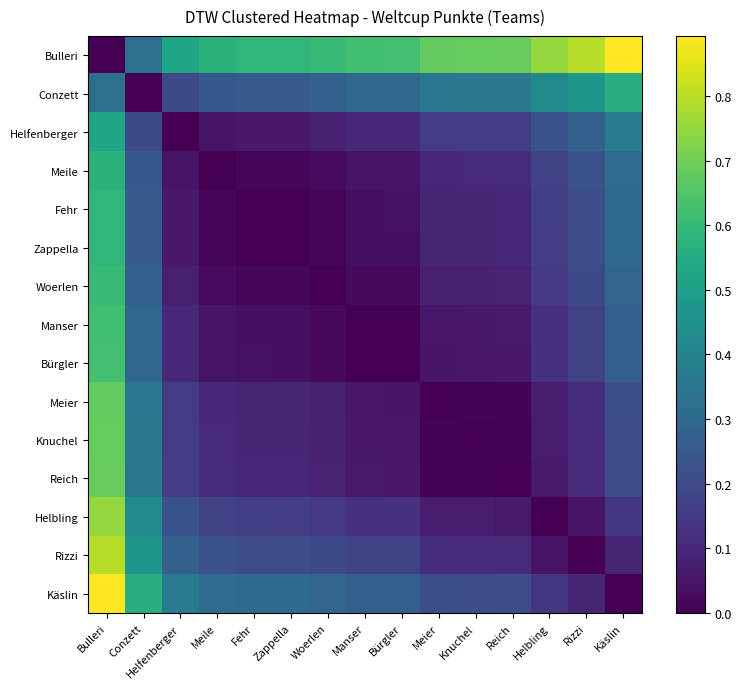

Reading left to right, transcribe all the data shown in this chart.

Bulleri: Bulleri=0.0	Conzett=0.3	Helfenberger=0.5	Meile=0.6	Fehr=0.6	Zappella=0.6	Woerlen=0.6	Manser=0.6	Bürgler=0.6	Meier=0.7	Knuchel=0.7	Reich=0.7	Helbling=0.8	Rizzi=0.8	Käslin=0.9
Conzett: Bulleri=0.3	Conzett=0.0	Helfenberger=0.2	Meile=0.2	Fehr=0.3	Zappella=0.3	Woerlen=0.3	Manser=0.3	Bürgler=0.3	Meier=0.4	Knuchel=0.4	Reich=0.4	Helbling=0.4	Rizzi=0.5	Käslin=0.6
Helfenberger: Bulleri=0.5	Conzett=0.2	Helfenberger=0.0	Meile=0.1	Fehr=0.1	Zappella=0.1	Woerlen=0.1	Manser=0.1	Bürgler=0.1	Meier=0.2	Knuchel=0.2	Reich=0.2	Helbling=0.2	Rizzi=0.3	Käslin=0.4
Meile: Bulleri=0.6	Conzett=0.2	Helfenberger=0.1	Meile=0.0	Fehr=0.0	Zappella=0.0	Woerlen=0.0	Manser=0.0	Bürgler=0.0	Meier=0.1	Knuchel=0.1	Reich=0.1	Helbling=0.2	Rizzi=0.2	Käslin=0.3
Fehr: Bulleri=0.6	Conzett=0.3	Helfenberger=0.1	Meile=0.0	Fehr=0.0	Zappella=0.0	Woerlen=0.0	Manser=0.0	Bürgler=0.0	Meier=0.1	Knuchel=0.1	Reich=0.1	Helbling=0.2	Rizzi=0.2	Käslin=0.3
Zappella: Bulleri=0.6	Conzett=0.3	Helfenberger=0.1	Meile=0.0	Fehr=0.0	Zappella=0.0	Woerlen=0.0	Manser=0.0	Bürgler=0.0	Meier=0.1	Knuchel=0.1	Reich=0.1	Helbling=0.2	Rizzi=0.2	Käslin=0.3
Woerlen: Bulleri=0.6	Conzett=0.3	Helfenberger=0.1	Meile=0.0	Fehr=0.0	Zappella=0.0	Woerlen=0.0	Manser=0.0	Bürgler=0.0	Meier=0.1	Knuchel=0.1	Reich=0.1	Helbling=0.1	Rizzi=0.2	Käslin=0.3
Manser: Bulleri=0.6	Conzett=0.3	Helfenberger=0.1	Meile=0.0	Fehr=0.0	Zappella=0.0	Woerlen=0.0	Manser=0.0	Bürgler=0.0	Meier=0.1	Knuchel=0.1	Reich=0.1	Helbling=0.1	Rizzi=0.2	Käslin=0.3
Bürgler: Bulleri=0.6	Conzett=0.3	Helfenberger=0.1	Meile=0.0	Fehr=0.0	Zappella=0.0	Woerlen=0.0	Manser=0.0	Bürgler=0.0	Meier=0.1	Knuchel=0.1	Reich=0.1	Helbling=0.1	Rizzi=0.2	Käslin=0.3
Meier: Bulleri=0.7	Conzett=0.4	Helfenberger=0.2	Meile=0.1	Fehr=0.1	Zappella=0.1	Woerlen=0.1	Manser=0.1	Bürgler=0.1	Meier=0.0	Knuchel=0.0	Reich=0.0	Helbling=0.1	Rizzi=0.1	Käslin=0.2
Knuchel: Bulleri=0.7	Conzett=0.4	Helfenberger=0.2	Meile=0.1	Fehr=0.1	Zappella=0.1	Woerlen=0.1	Manser=0.1	Bürgler=0.1	Meier=0.0	Knuchel=0.0	Reich=0.0	Helbling=0.1	Rizzi=0.1	Käslin=0.2
Reich: Bulleri=0.7	Conzett=0.4	Helfenberger=0.2	Meile=0.1	Fehr=0.1	Zappella=0.1	Woerlen=0.1	Manser=0.1	Bürgler=0.1	Meier=0.0	Knuchel=0.0	Reich=0.0	Helbling=0.1	Rizzi=0.1	Käslin=0.2
Helbling: Bulleri=0.8	Conzett=0.4	Helfenberger=0.2	Meile=0.2	Fehr=0.2	Zappella=0.2	Woerlen=0.1	Manser=0.1	Bürgler=0.1	Meier=0.1	Knuchel=0.1	Reich=0.1	Helbling=0.0	Rizzi=0.0	Käslin=0.1
Rizzi: Bulleri=0.8	Conzett=0.5	Helfenberger=0.3	Meile=0.2	Fehr=0.2	Zappella=0.2	Woerlen=0.2	Manser=0.2	Bürgler=0.2	Meier=0.1	Knuchel=0.1	Reich=0.1	Helbling=0.0	Rizzi=0.0	Käslin=0.1
Käslin: Bulleri=0.9	Conzett=0.6	Helfenberger=0.4	Meile=0.3	Fehr=0.3	Zappella=0.3	Woerlen=0.3	Manser=0.3	Bürgler=0.3	Meier=0.2	Knuchel=0.2	Reich=0.2	Helbling=0.1	Rizzi=0.1	Käslin=0.0